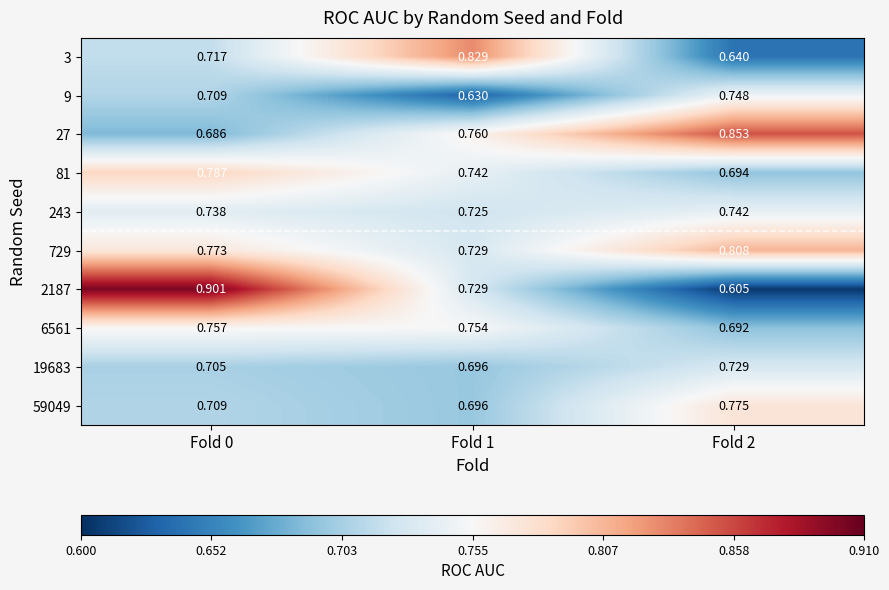

Is the value of 9 at Fold 0 greater than the value of 59049 at Fold 2?

No